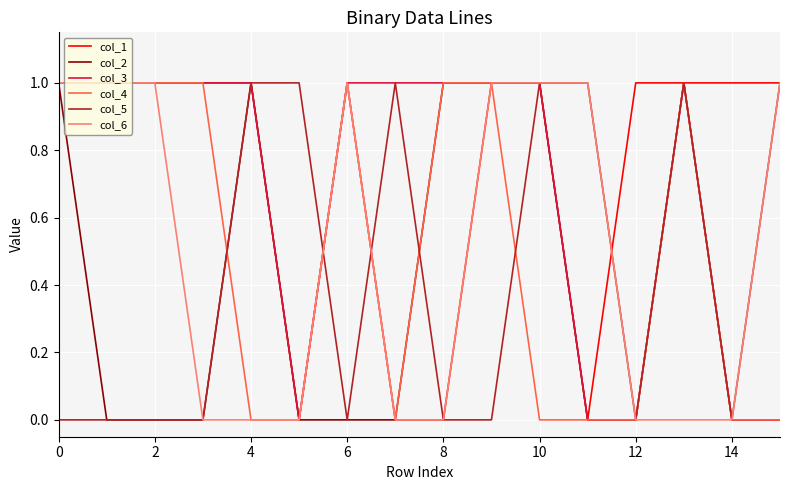

True or false: col_2 has more than 0 interior local peaks.

True